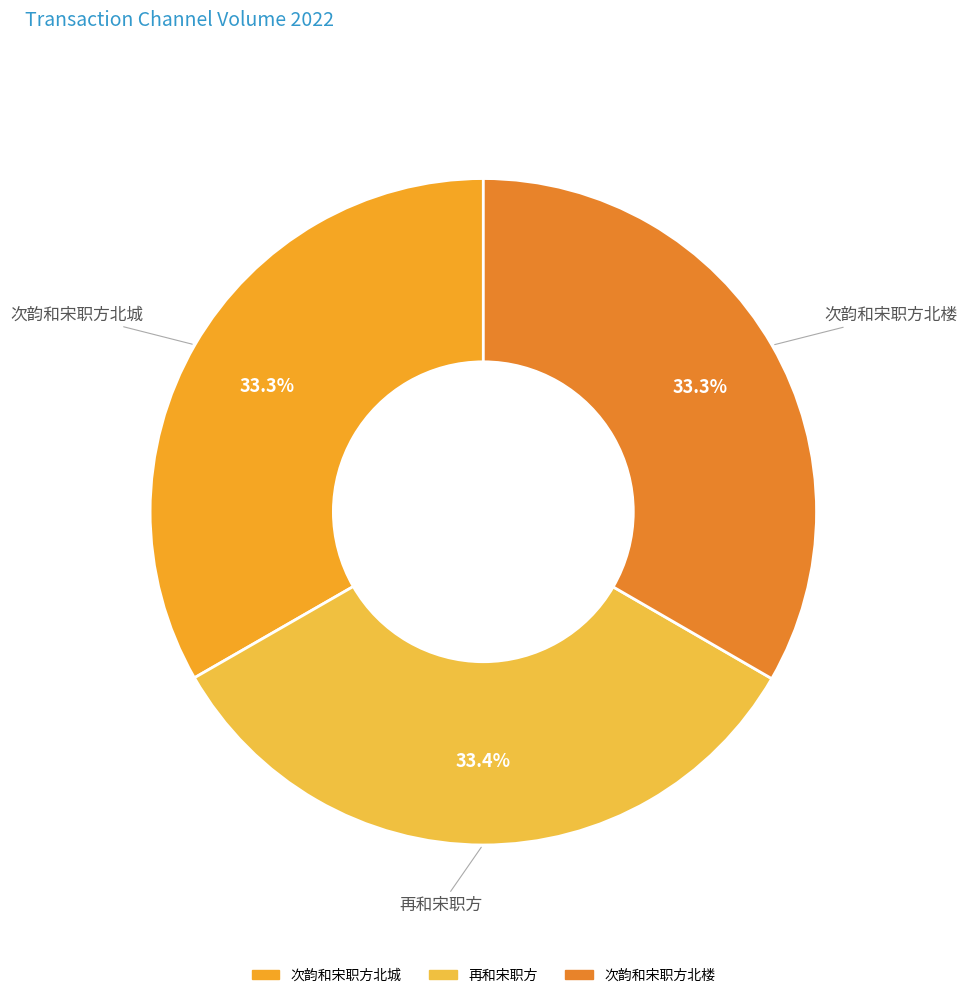

What is the ratio of the value at 次韵和宋职方北楼 to the value at 次韵和宋职方北城?

1.0